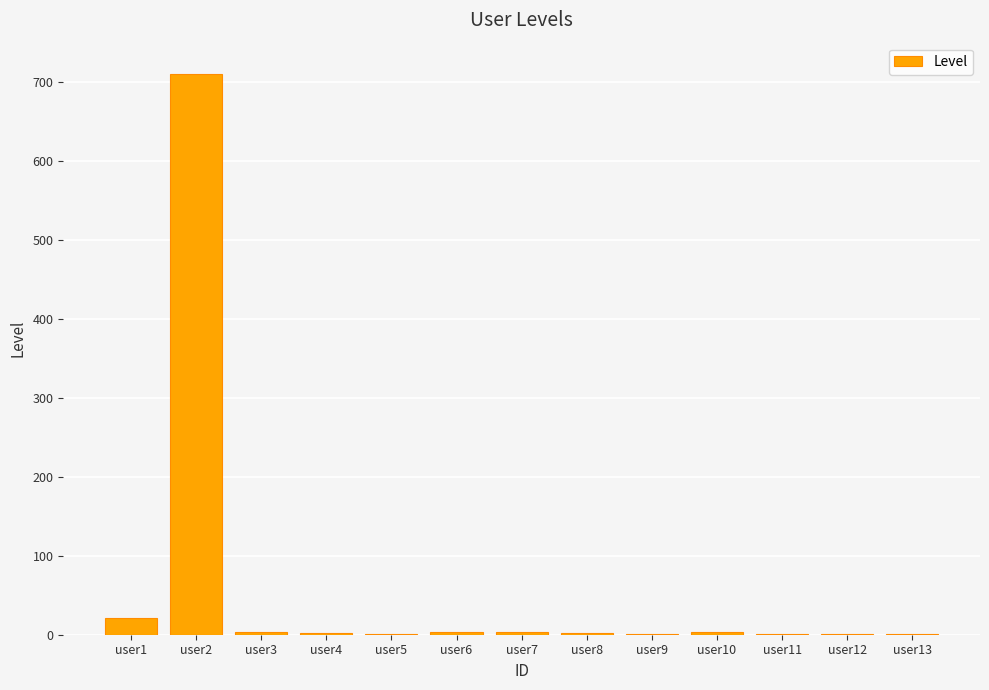

What is the sum of all values?

754